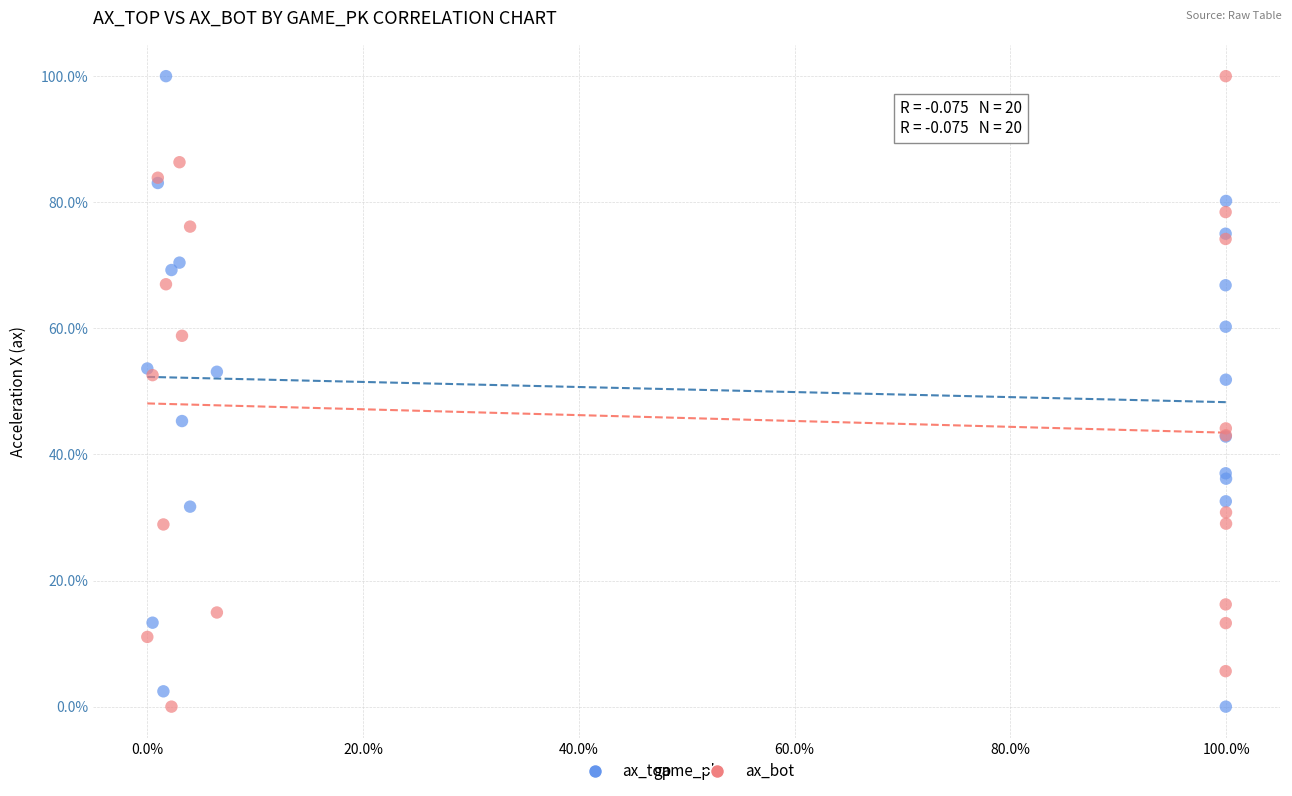

What is the X range (max minus min) for the scatter plot?

100.0